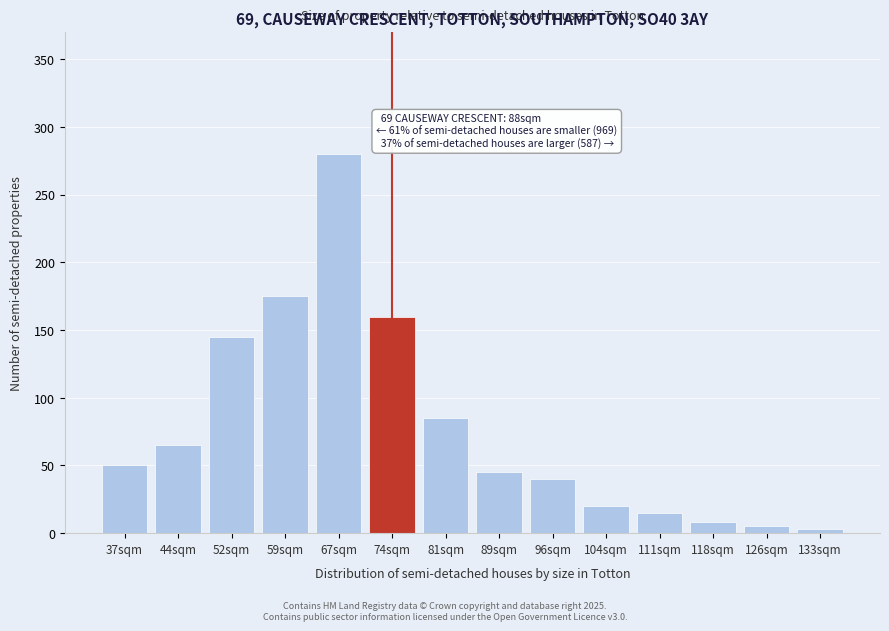

Reading right to left, what are all the values shown in this chart?

133sqm=3	126sqm=5	118sqm=8	111sqm=15	104sqm=20	96sqm=40	89sqm=45	81sqm=85	74sqm=160	67sqm=280	59sqm=175	52sqm=145	44sqm=65	37sqm=50